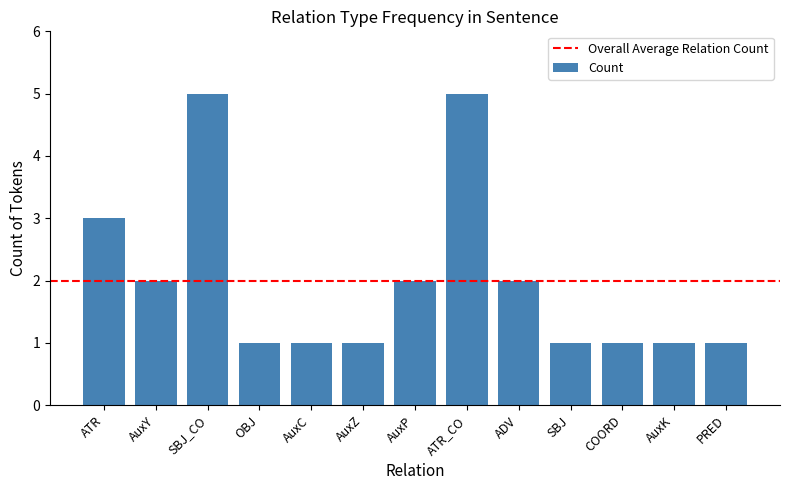

Approximately how many times larger is the value at AuxC compared to AuxK?

1.0